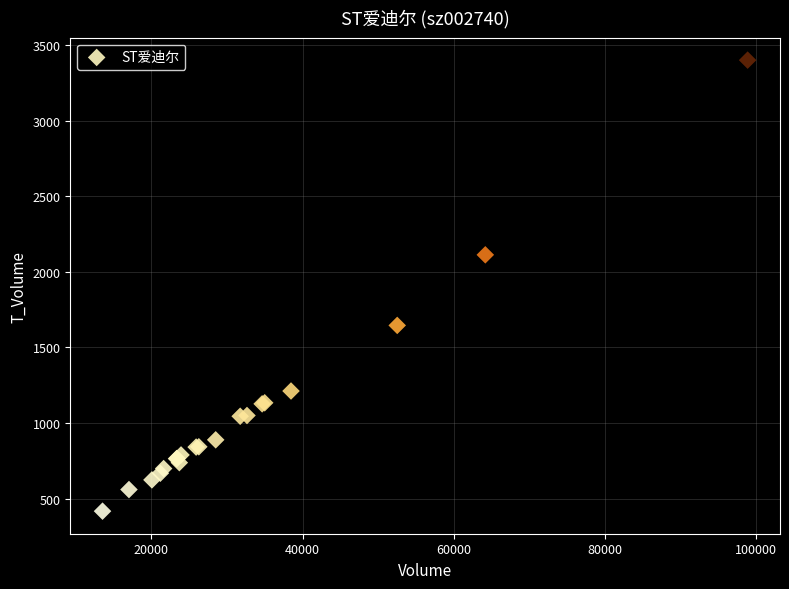

What Y value in the scatter plot is closest to 1909?

2113